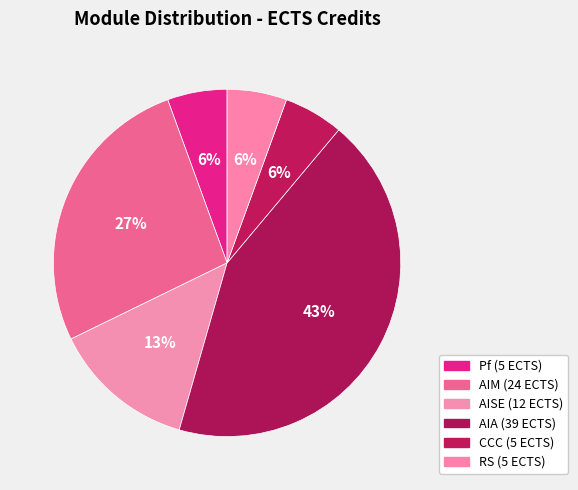

To the nearest percent, what is the combined percentage of AIA and Pf?

49%